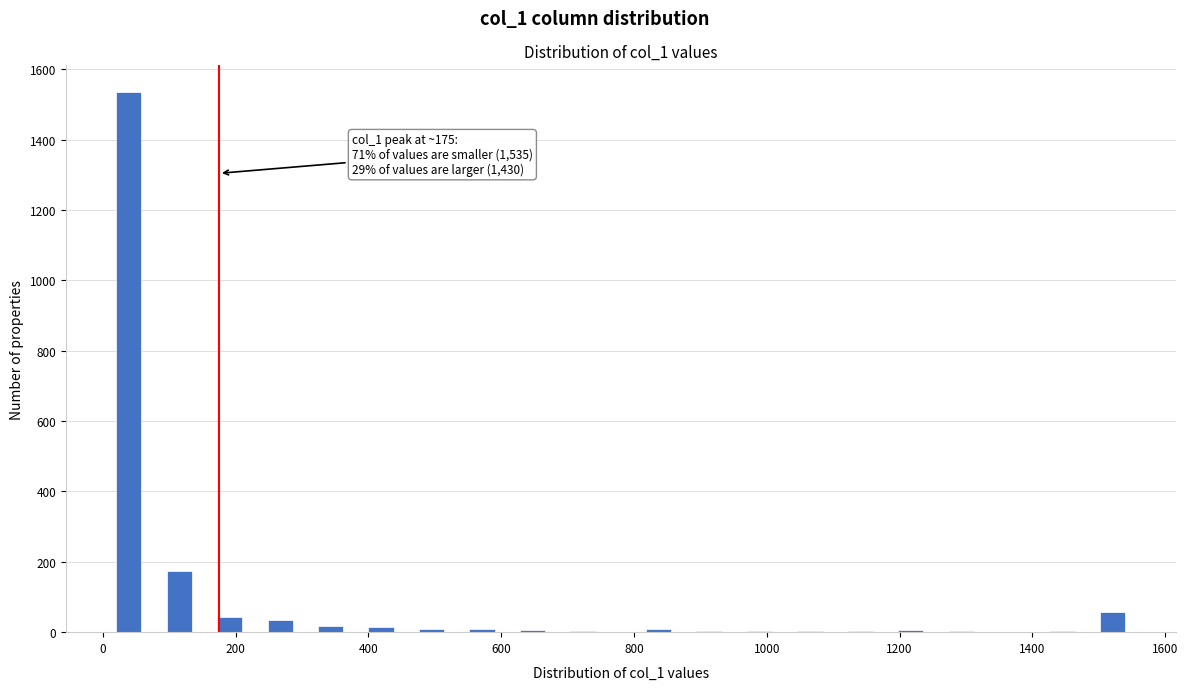

Around what value on the x-axis is the tallest bar? Give the approximate position of its centre, as read against the axis.

40